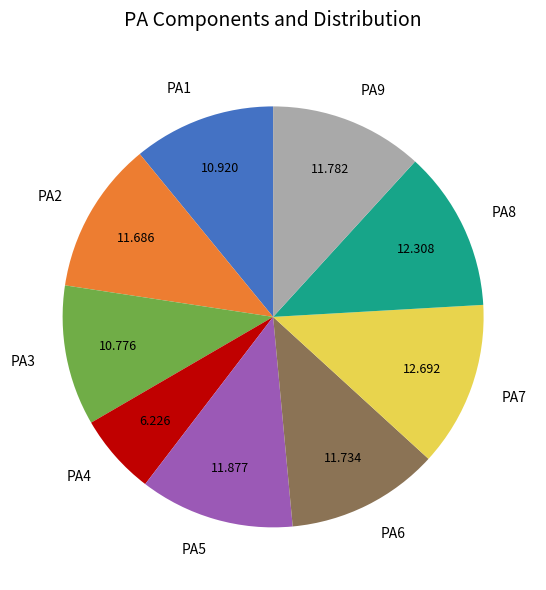

Is there a majority slice in this chart?

No